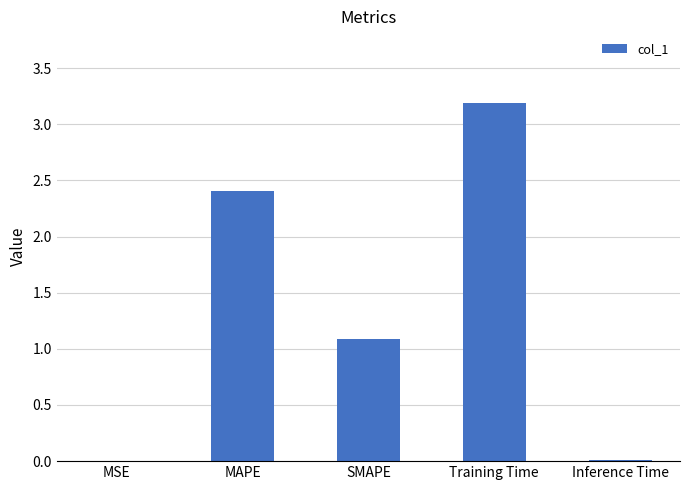

Which label corresponds to the largest value in the chart?

Training Time